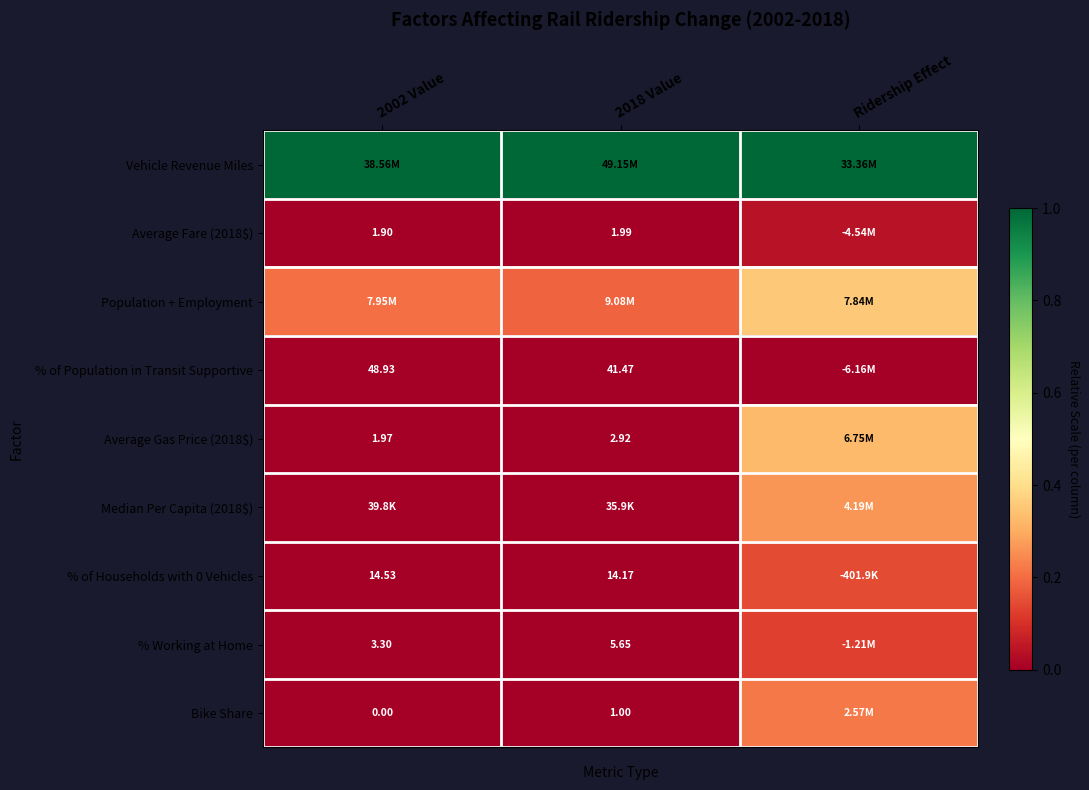

The Bike Share series shows 0.3 at Ridership Effect. True or false?

False